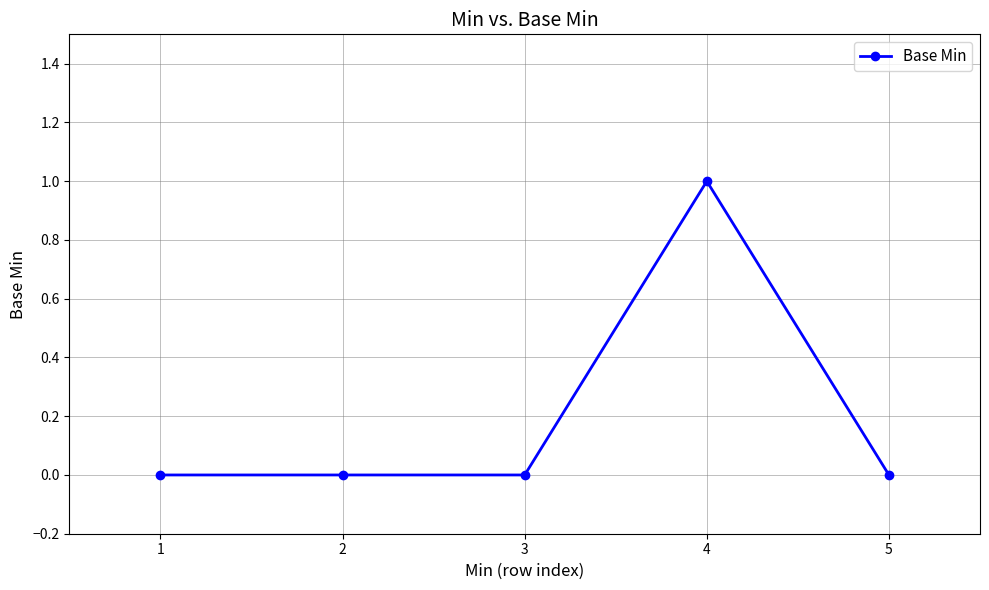

Reading left to right, transcribe all the data shown in this chart.

0	0	0	1	0